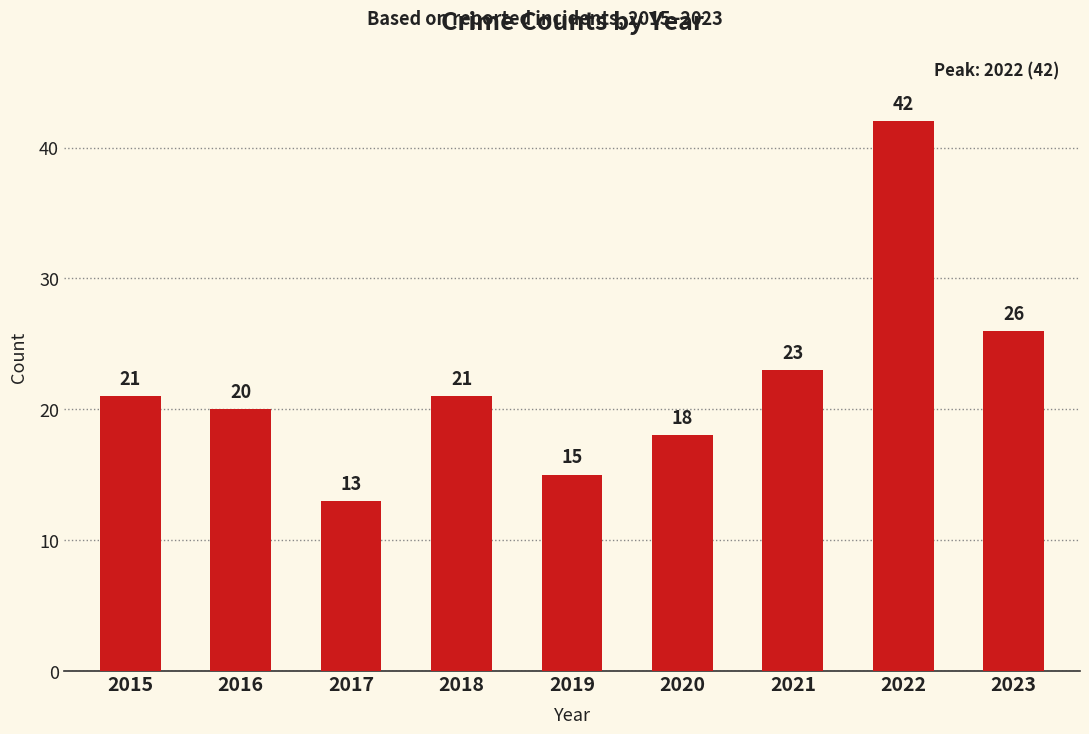

Which has a higher value, 2015 or 2021?

2021